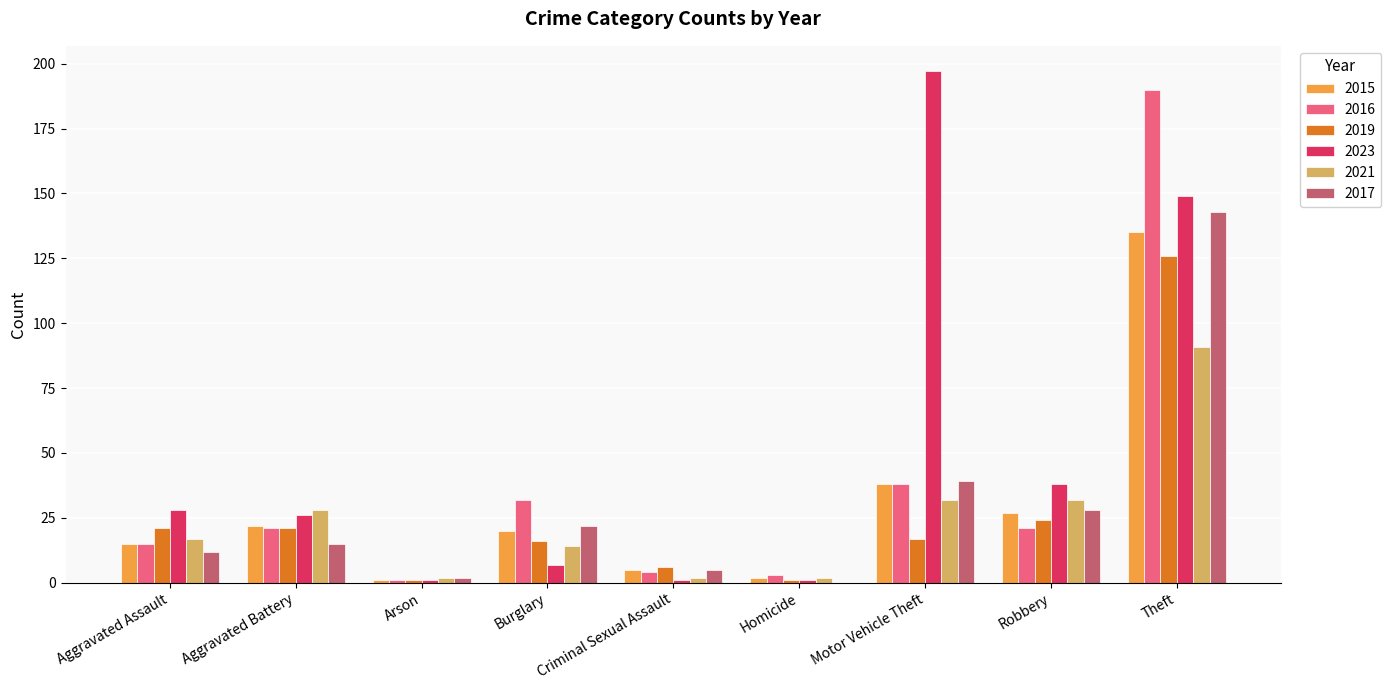

At which label is 2023 closest to 99?

Theft